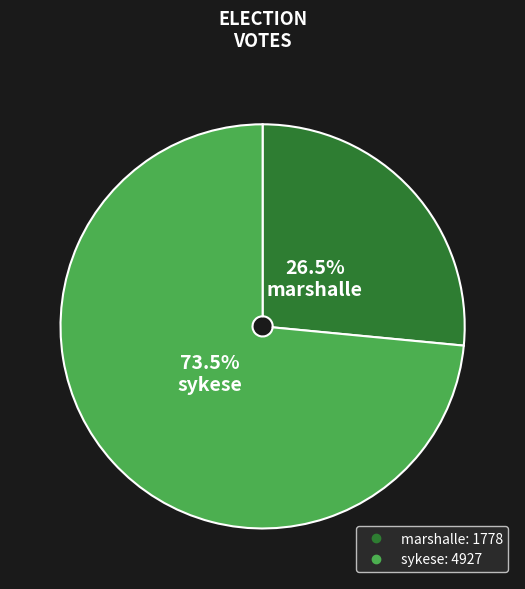

What is the largest slice in the pie chart?

sykese